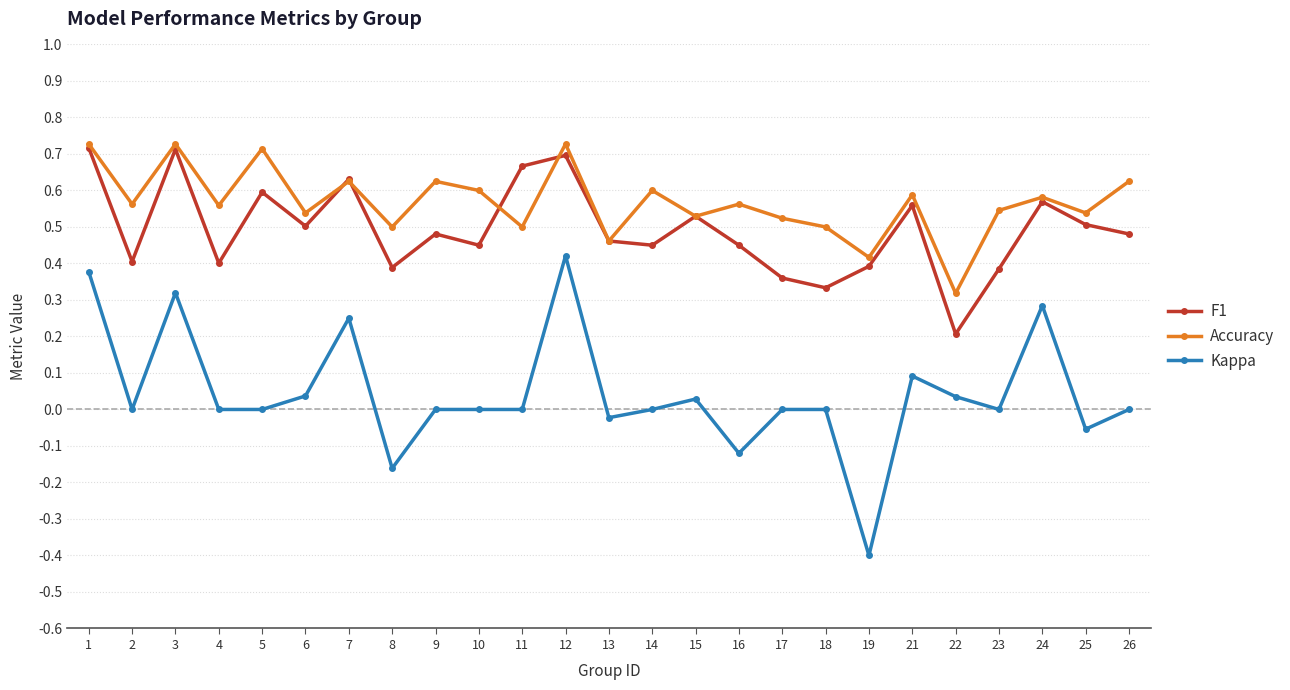

At how many categories does at least one series exceed 0?

25